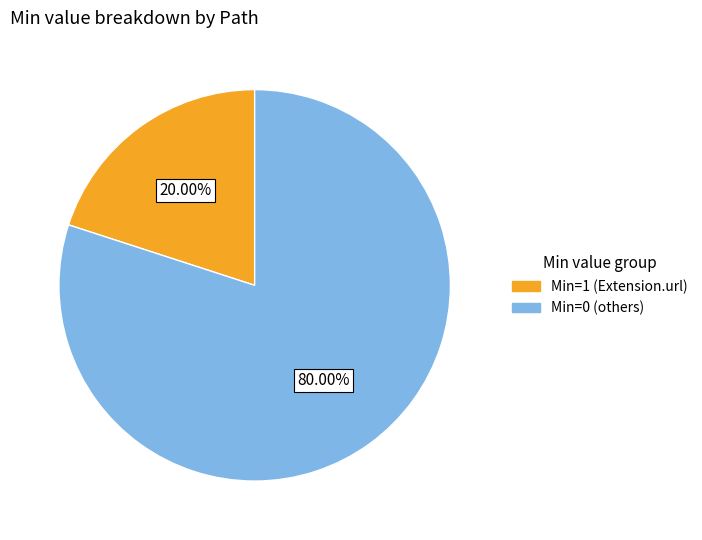

Is there any slice that represents more than half of the pie?

Yes